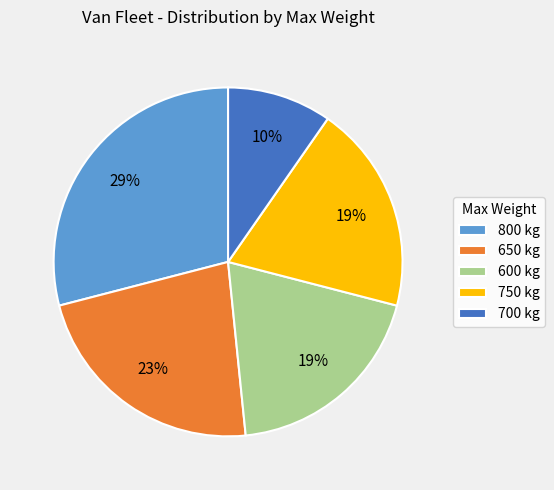

Is there any slice that represents more than half of the pie?

No